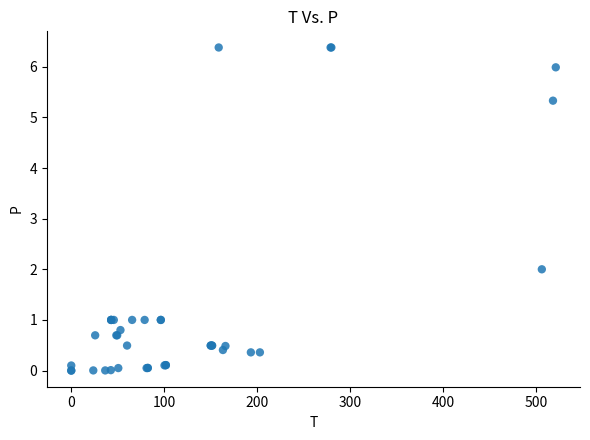

What Y value in the scatter plot is closest to 3?

2.0